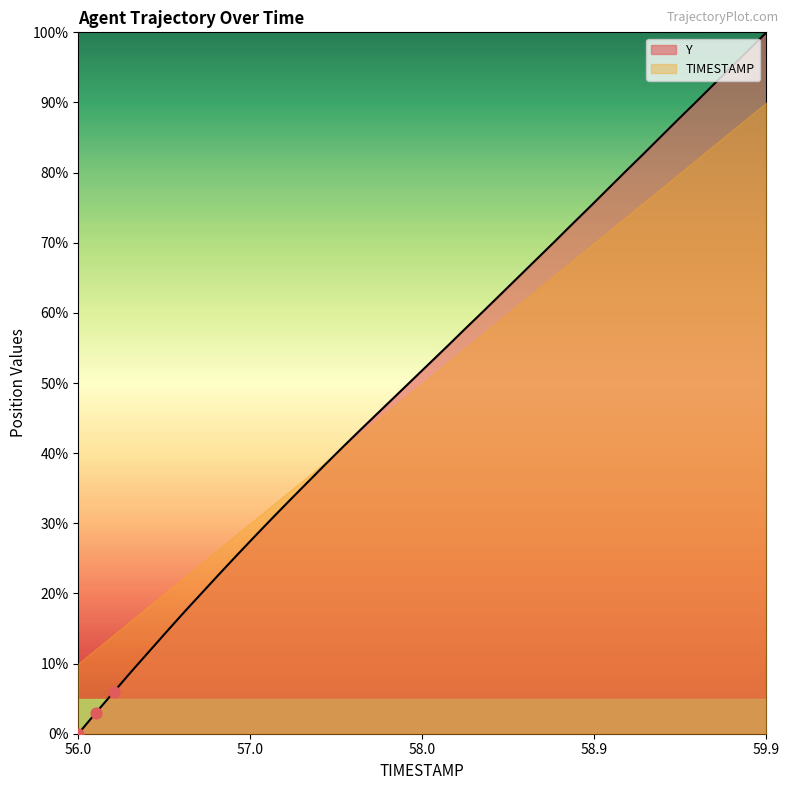

Approximately how many times larger is the value at 59.7 compared to 56.3?

10.8